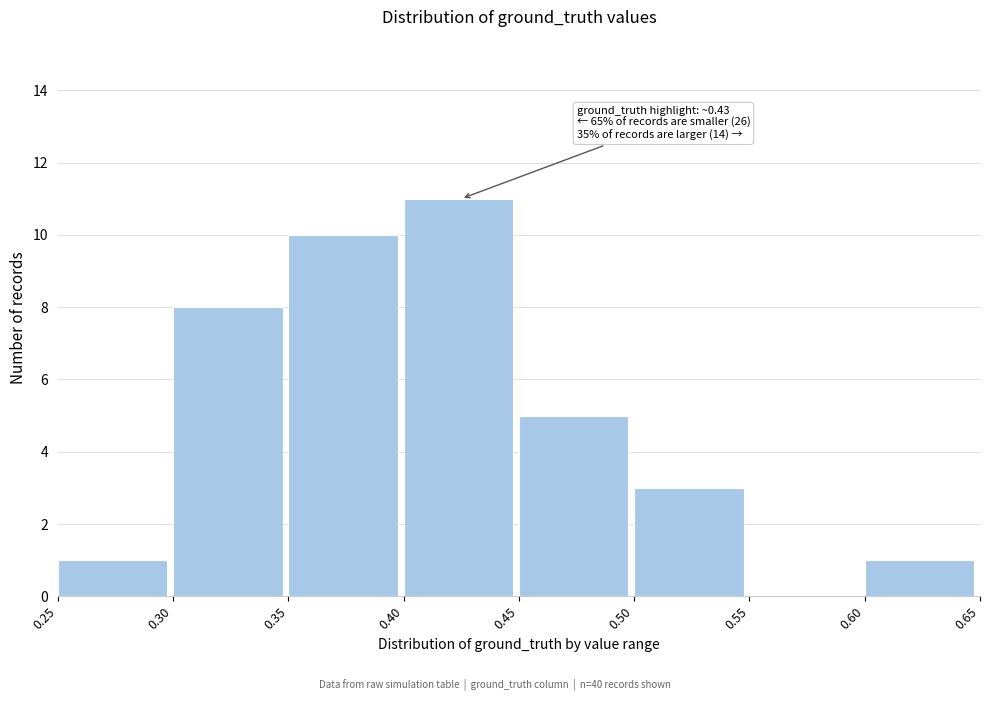

Over which range of the x-axis is the bar tallest?

0.40 to 0.45